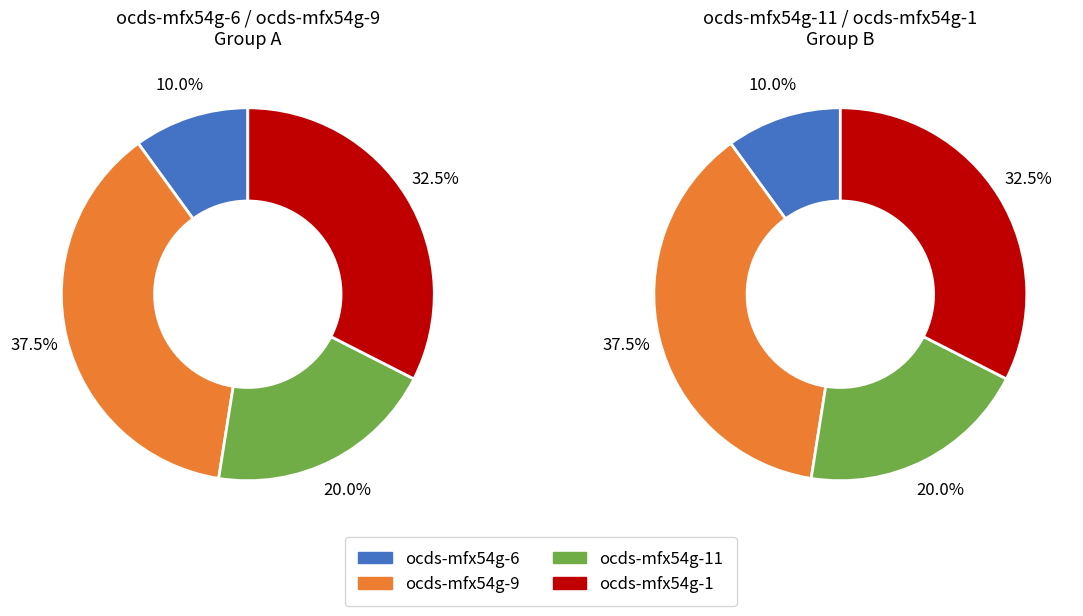

To the nearest percent, what percentage of the pie is ocds-mfx54g-11?

20%